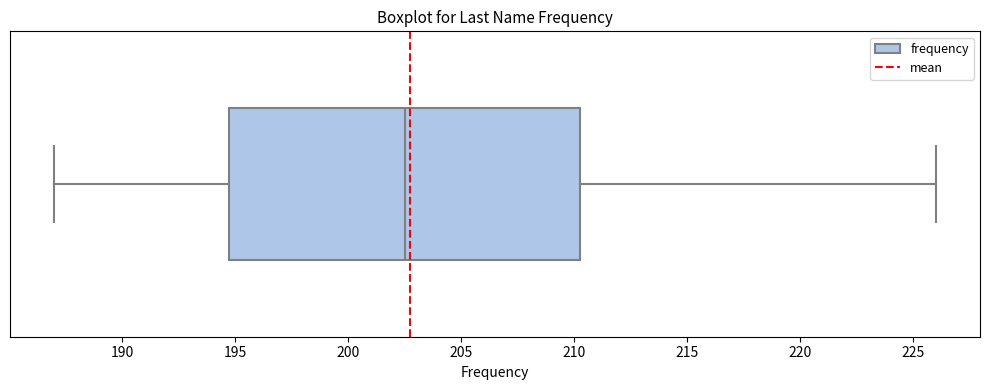

Transcribe this box plot: give where the median line is, the range the box spans, and where the two whiskers end, as read against the x-axis. The values are not printed on the chart, so give them approximately, as read against the axis.

median 202.5, box 195.0 to 210.5, whiskers 187.0 to 226.0